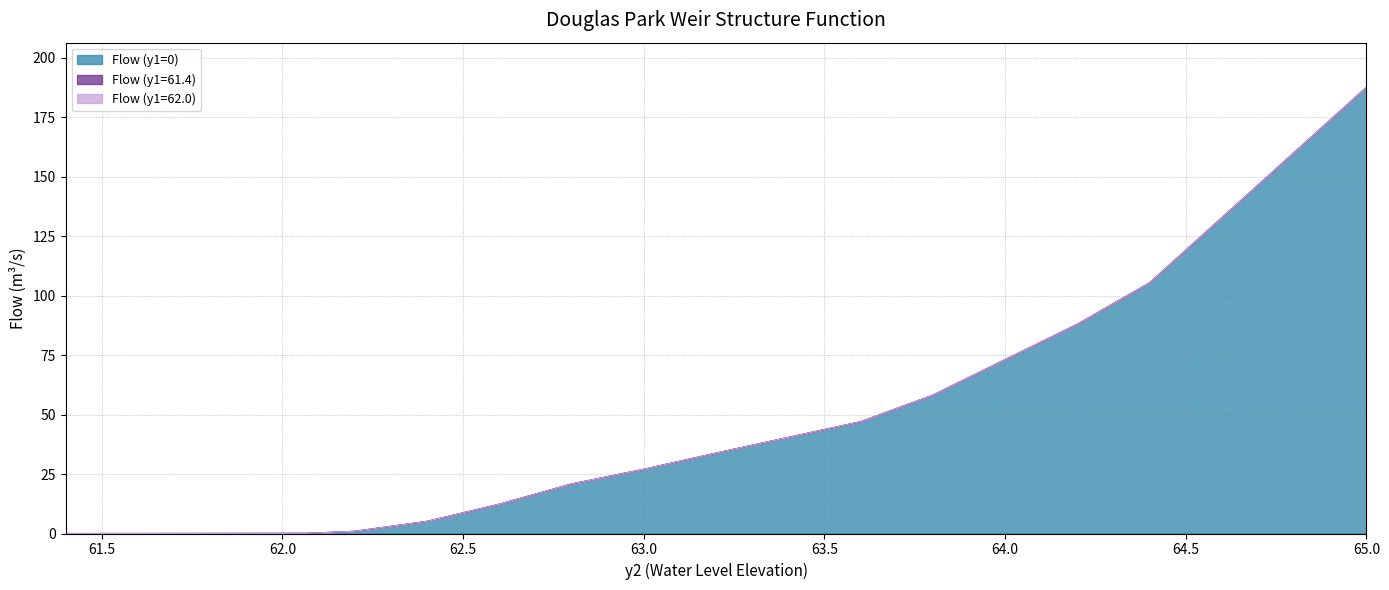

What is the total value across all series at 61.8?

0.1